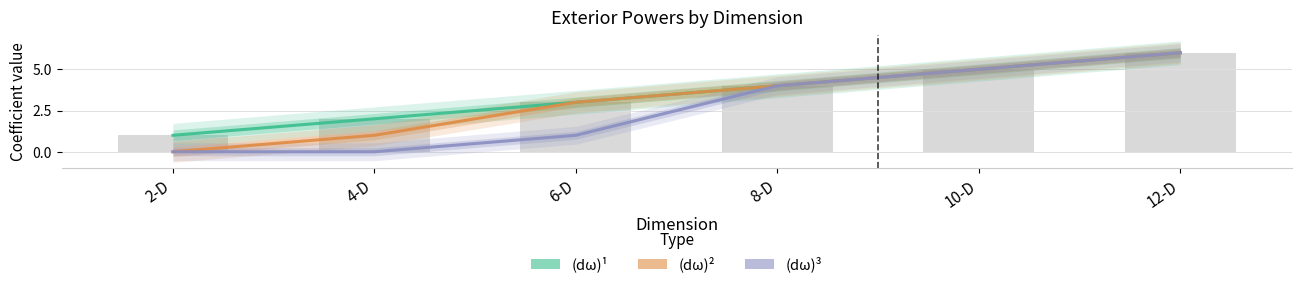

Reading right to left, transcribe all the data shown in this chart.

(dω)¹: 12-D=6	10-D=5	8-D=4	6-D=3	4-D=2	2-D=1
(dω)²: 12-D=6	10-D=5	8-D=4	6-D=3	4-D=1	2-D=0
(dω)³: 12-D=6	10-D=5	8-D=4	6-D=1	4-D=0	2-D=0